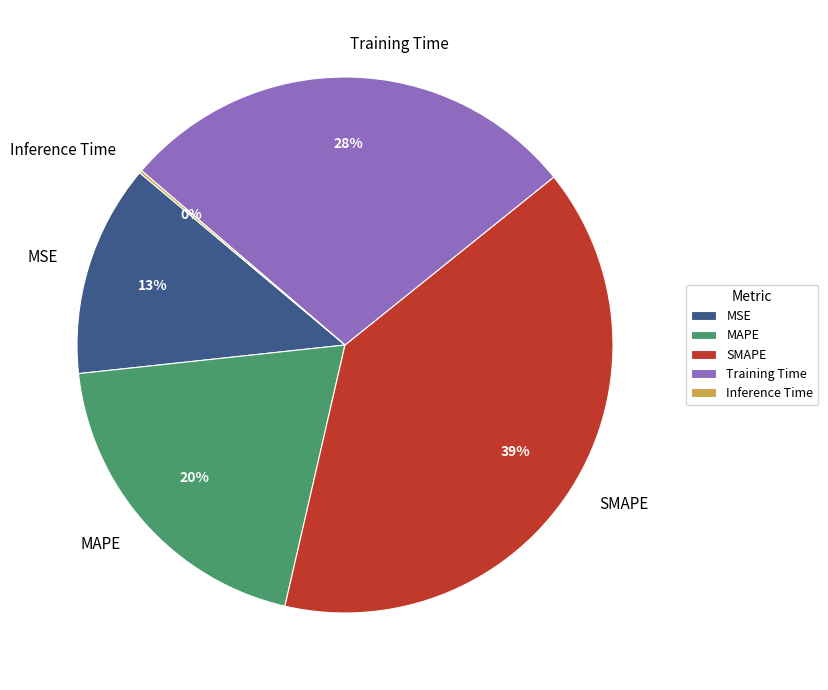

Which category has the biggest portion of the pie?

SMAPE